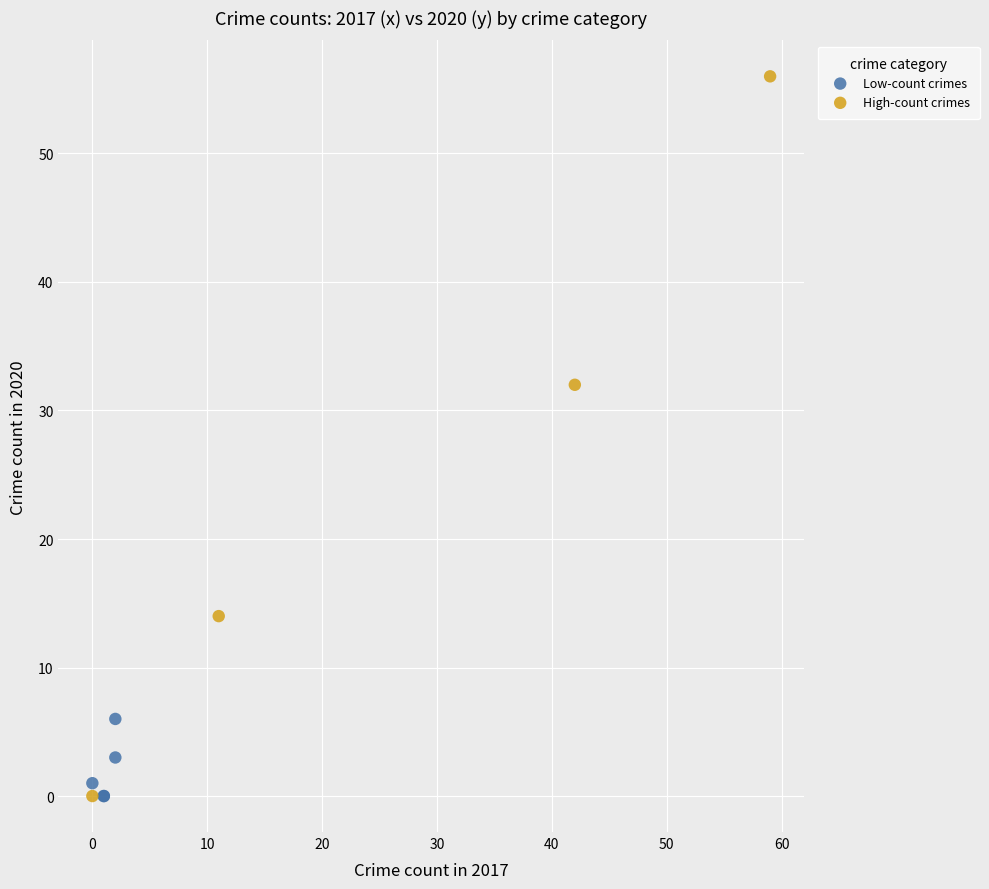

Which series has the largest Y range (max minus min)?

High-count crimes